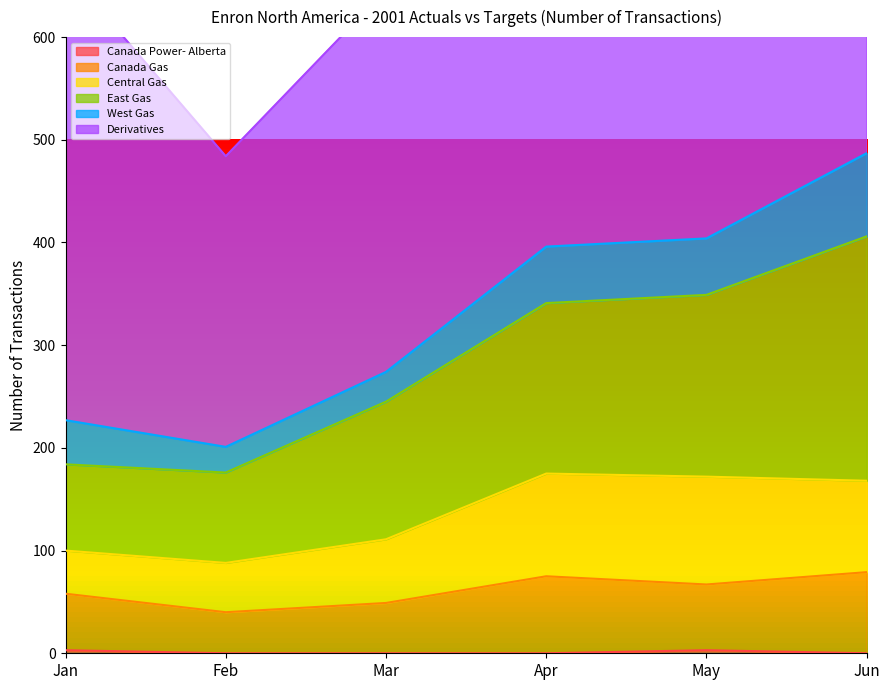

Reading left to right, transcribe all the data shown in this chart.

Canada Power- Alberta: Jan=3	Feb=0	Mar=0	Apr=0	May=3	Jun=0
Canada Gas: Jan=55	Feb=40	Mar=49	Apr=75	May=64	Jun=79
Central Gas: Jan=42	Feb=48	Mar=62	Apr=100	May=105	Jun=89
East Gas: Jan=84	Feb=88	Mar=134	Apr=166	May=177	Jun=238
West Gas: Jan=43	Feb=25	Mar=29	Apr=55	May=55	Jun=81
Derivatives: Jan=439	Feb=283	Mar=372	Apr=372	May=443	Jun=399